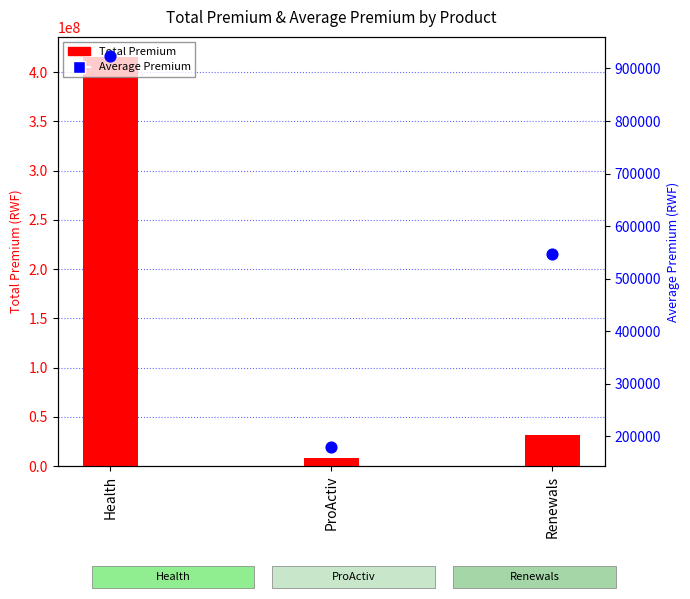

What are all the series names shown in the legend?

Total Premium, Average Premium